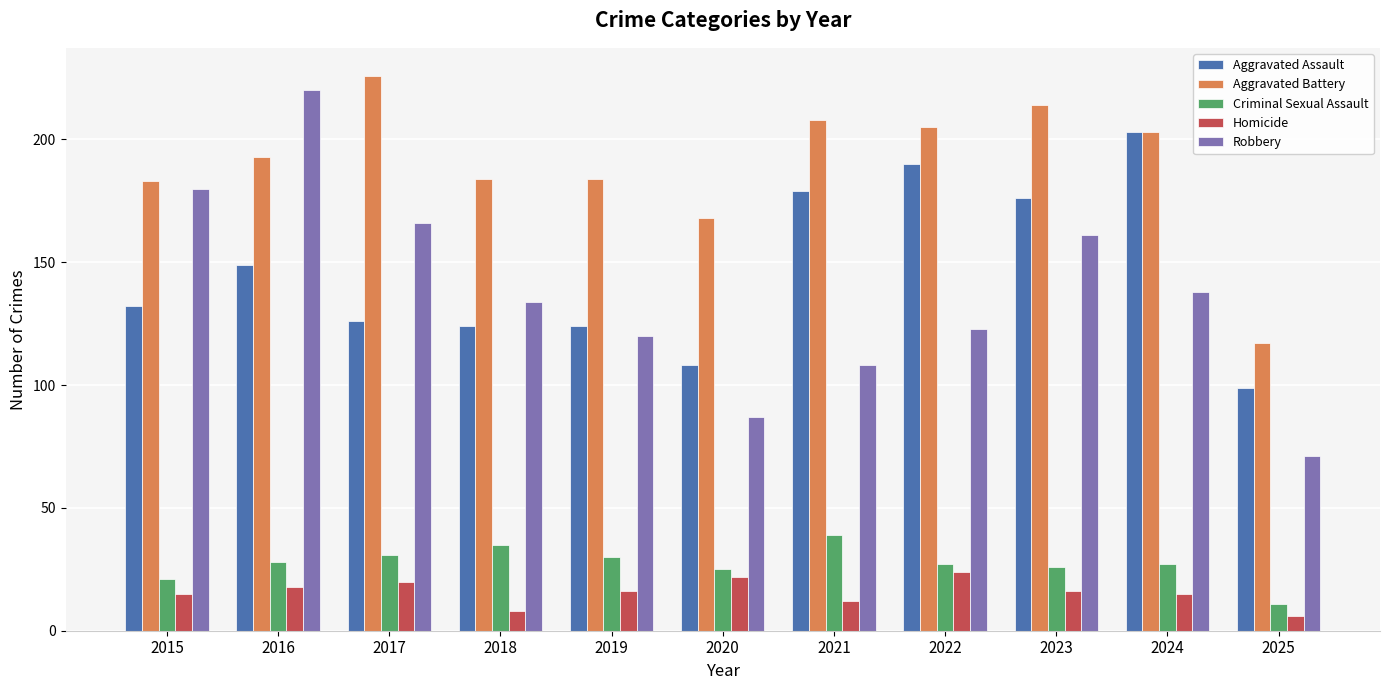

Is it true that Aggravated Battery equals 264 at 2015?

False